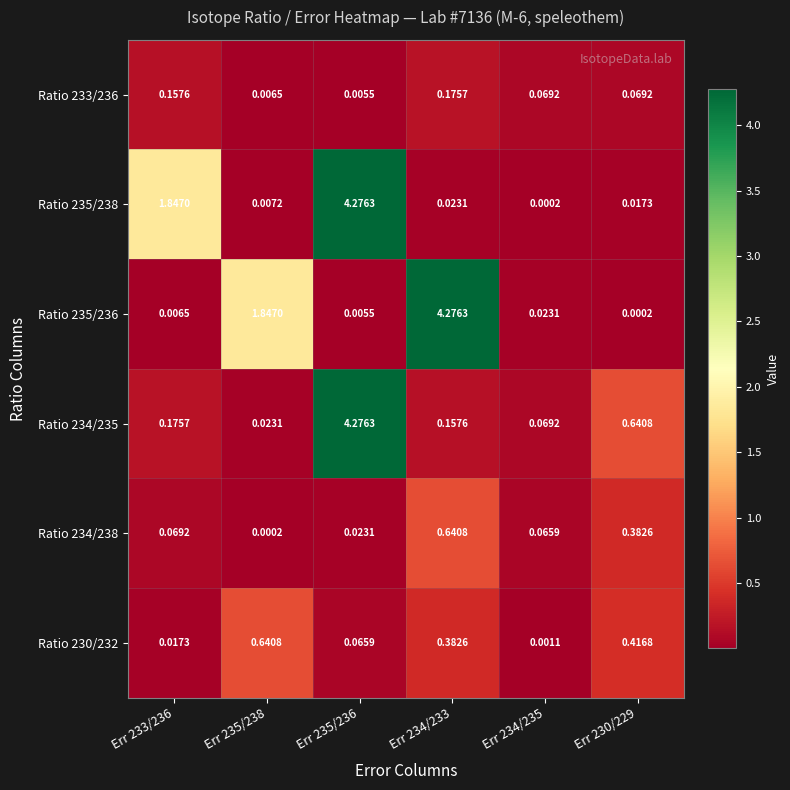

Count the number of categories in the chart.

6